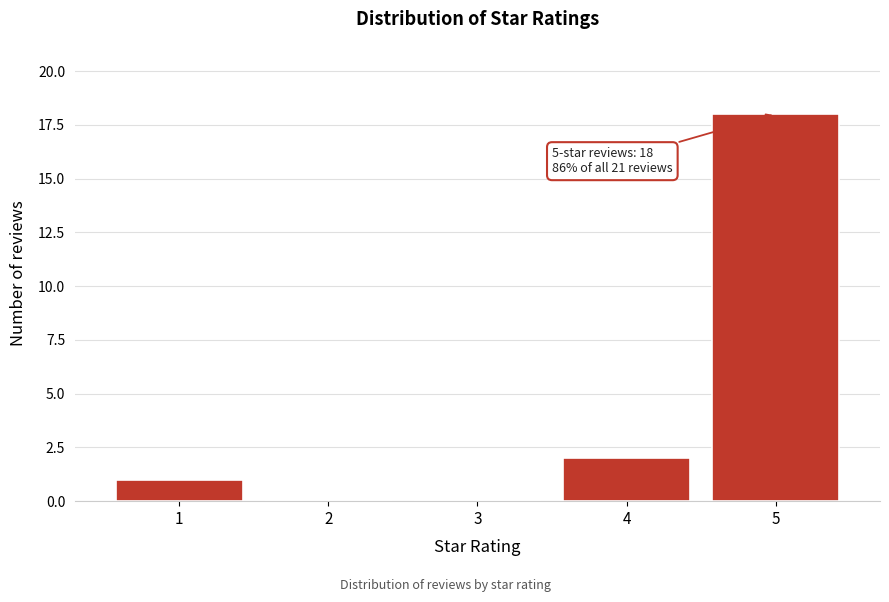

Over which range of the x-axis is the bar tallest?

4.5 to 5.5